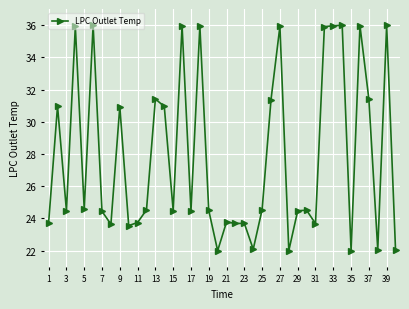

What is the value of the 27th point from the left?

35.9